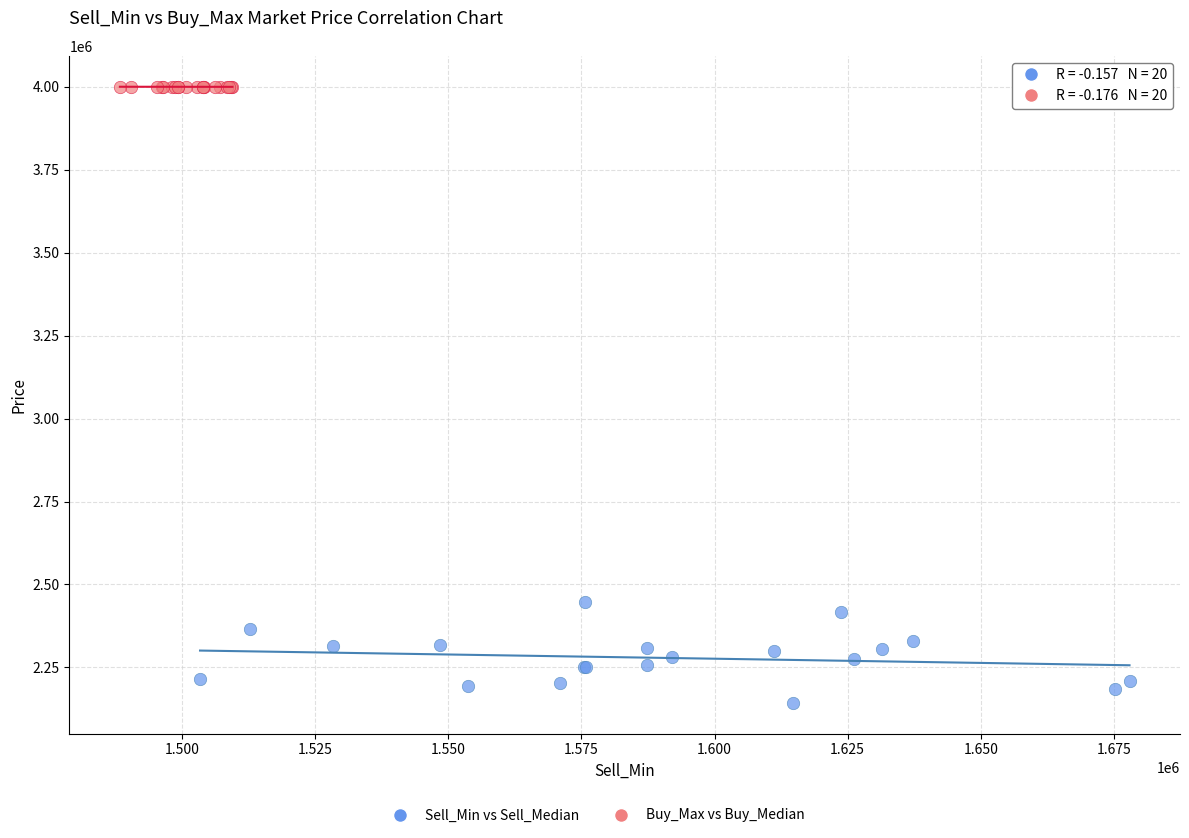

Which series reaches the minimum Y coordinate?

Sell_Min vs Sell_Median